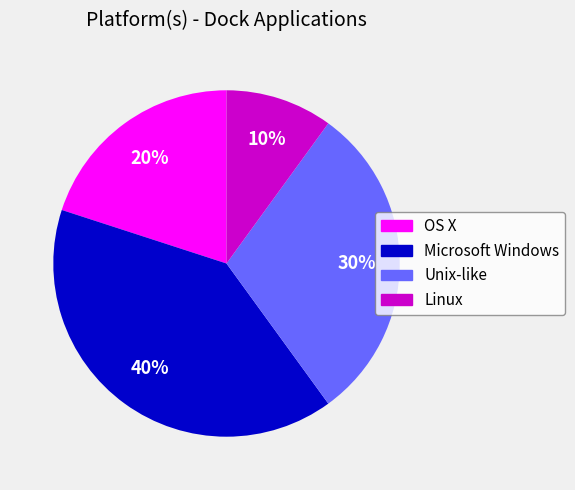

How many segments does this pie chart have?

4